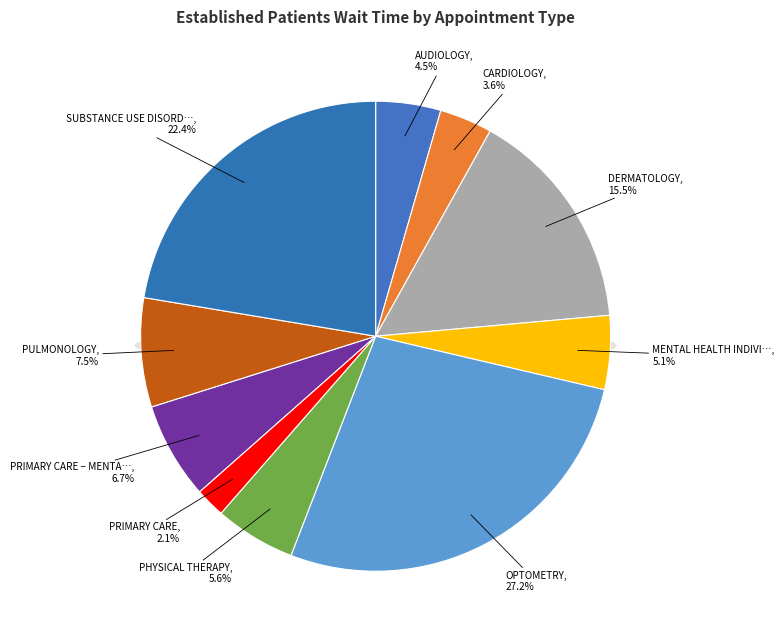

Is it true that SUBSTANCE USE DISORDER INDIVIDUAL is 22% of the pie?

True